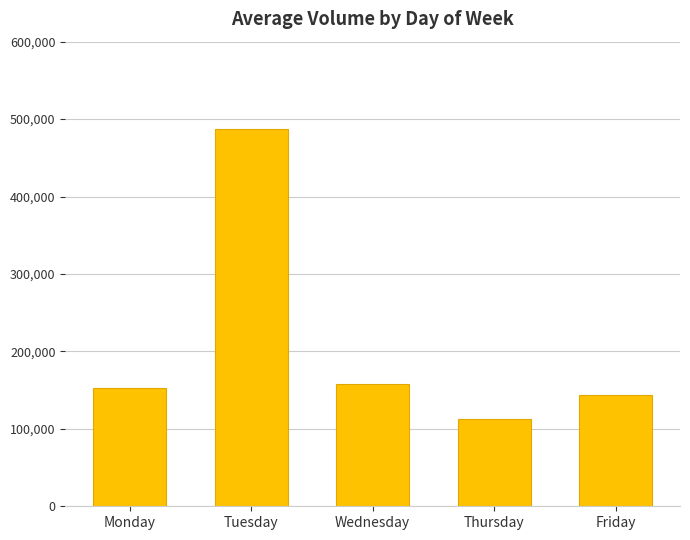

Which label corresponds to the smallest value in the chart?

Thursday